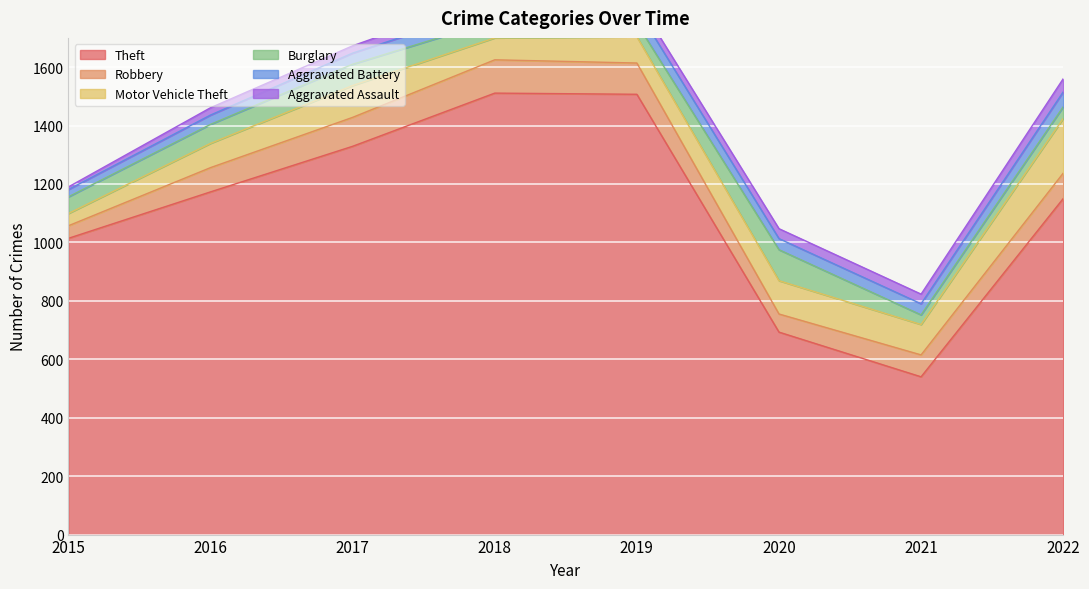

The value of Theft at 2022 is 1150. True or false?

True